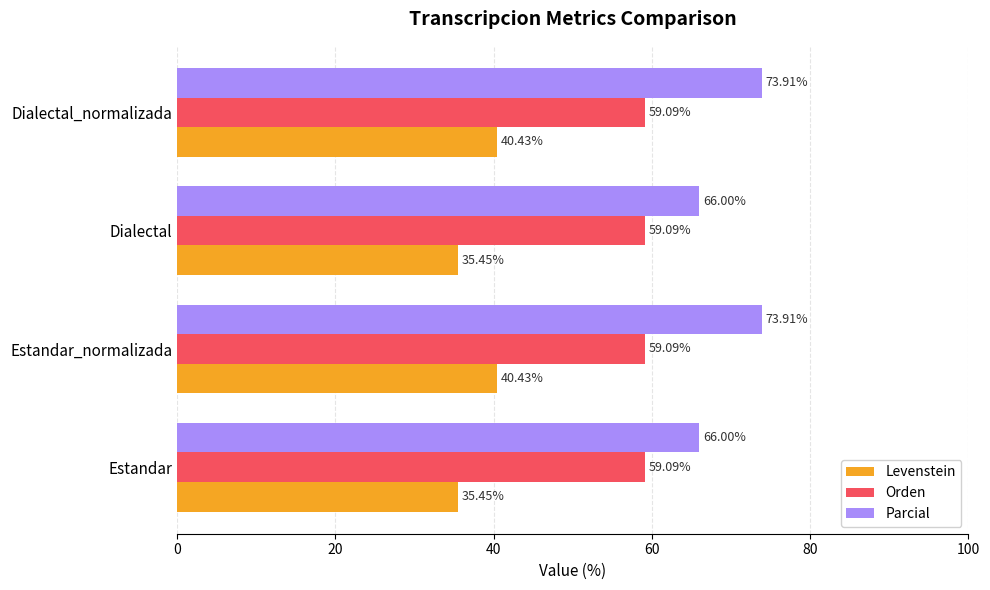

What is the sum of all Levenstein values?

151.8